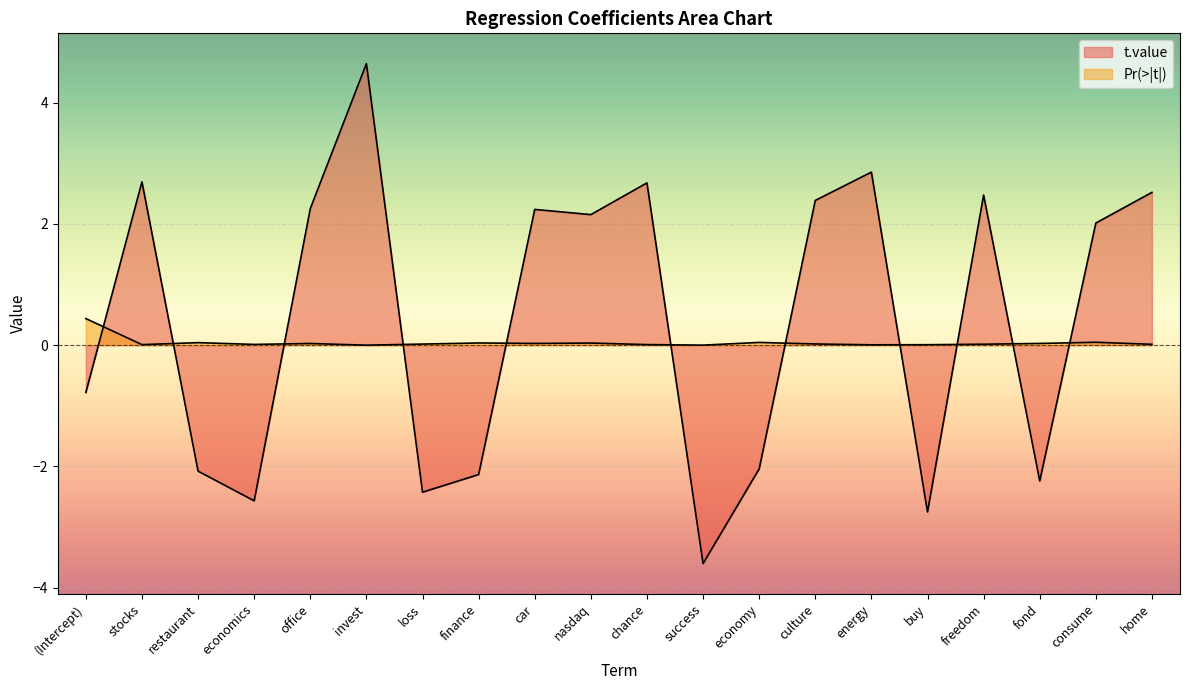

How many values in the t.value series exceed 2?

11